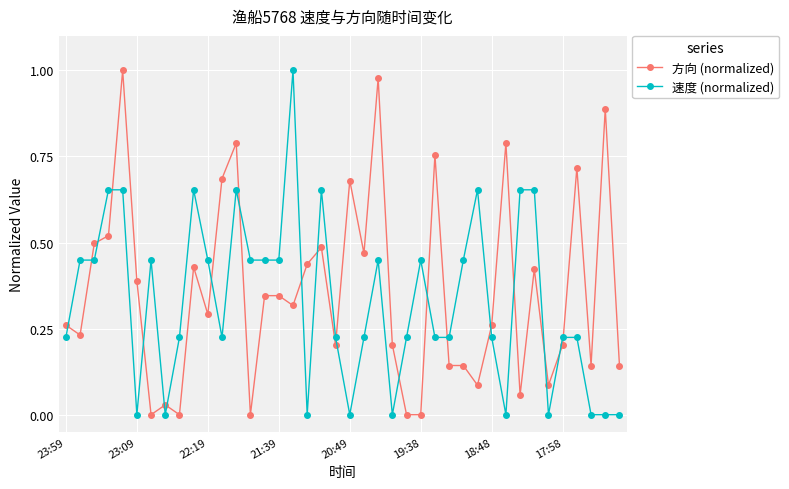

Which series ends up on top after the final intersection of 方向 (normalized) and 速度 (normalized)?

方向 (normalized)